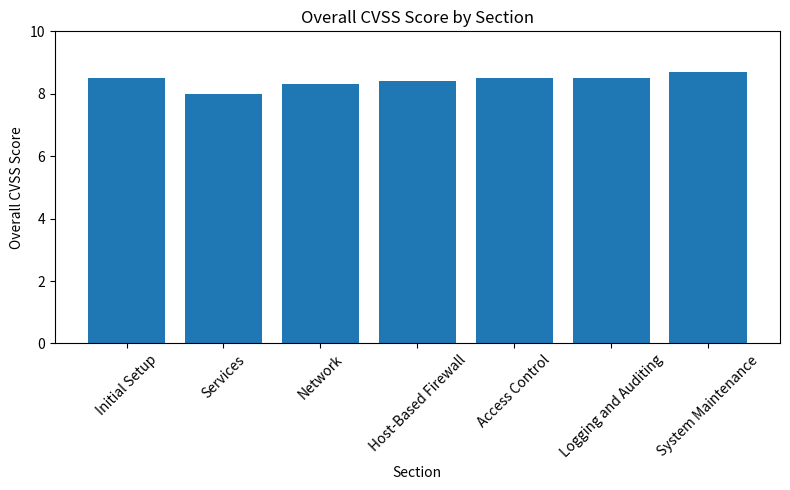

Is it true that the value at Services is 8.0?

True